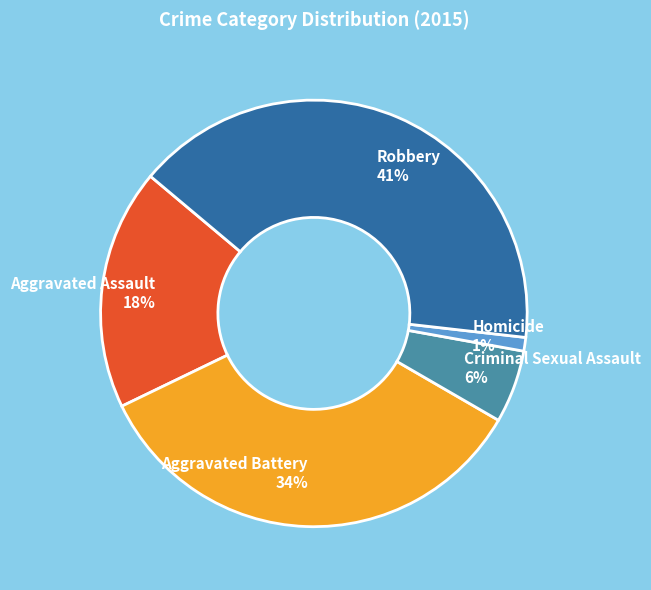

What is the largest slice in the pie chart?

Robbery